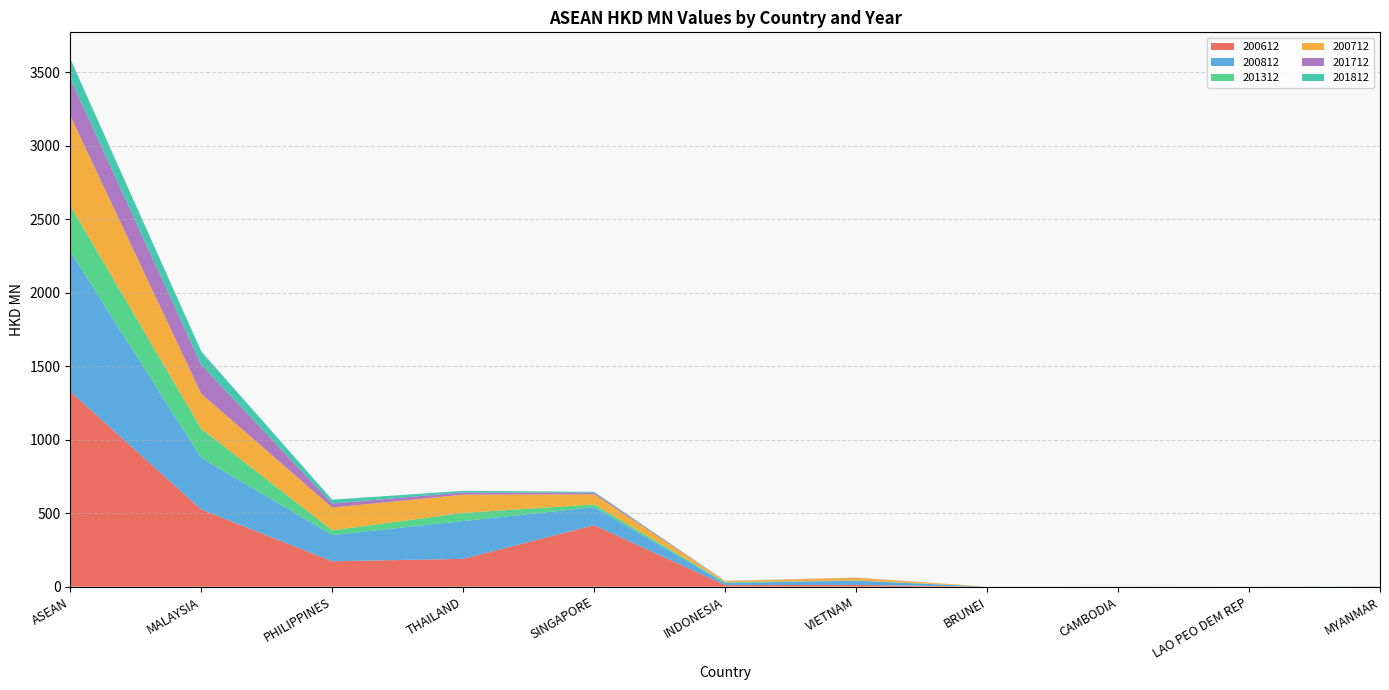

Reading left to right, list all the values displayed in this chart.

200612: 1327.5	524.9	172.7	189.4	418.0	10.5	11.8	0.0	0.0	0.0	0.2
200812: 952.8	351.2	178.3	257.3	122.3	14.6	29.0	0.0	0.1	0.0	0.0
201312: 312.4	198.6	32.6	55.1	19.0	4.5	2.0	0.0	0.4	0.1	0.1
200712: 611.3	237.7	154.5	124.0	69.0	8.3	17.6	0.0	0.0	0.2	0.1
201712: 253.5	197.5	27.6	15.3	11.1	1.0	1.0	0.0	0.0	0.0	0.0
201812: 134.5	91.1	25.7	11.1	5.7	0.7	0.1	0.0	0.0	0.0	1.2